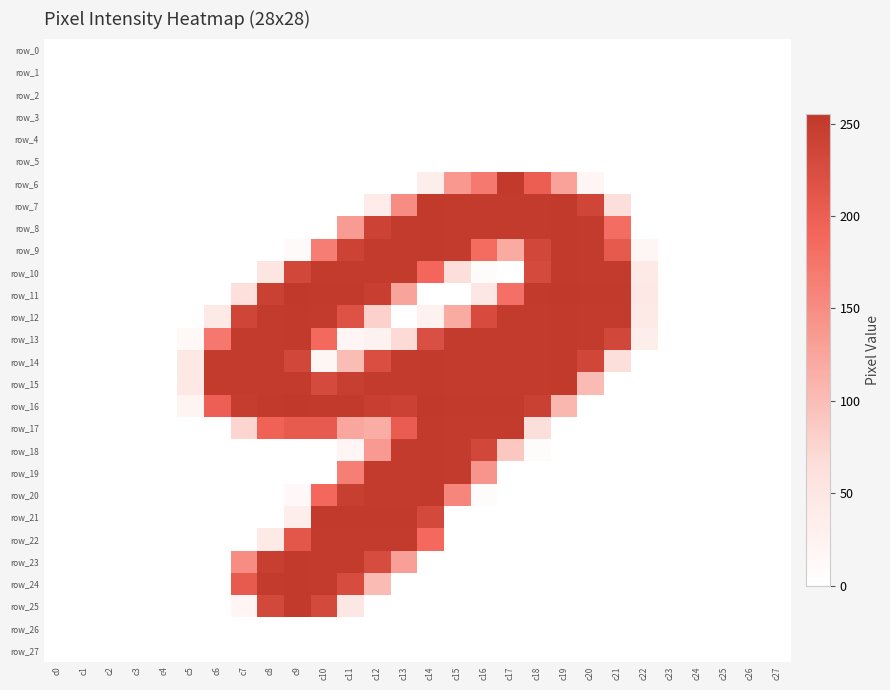

How many data points in row_25 are above 0?

5